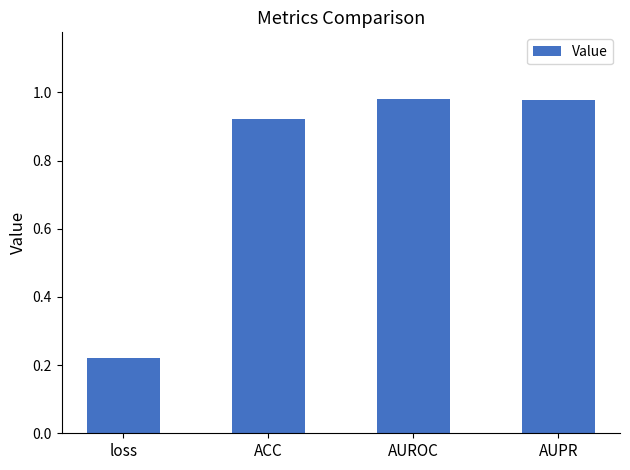

Which category has the lowest value across all series?

loss